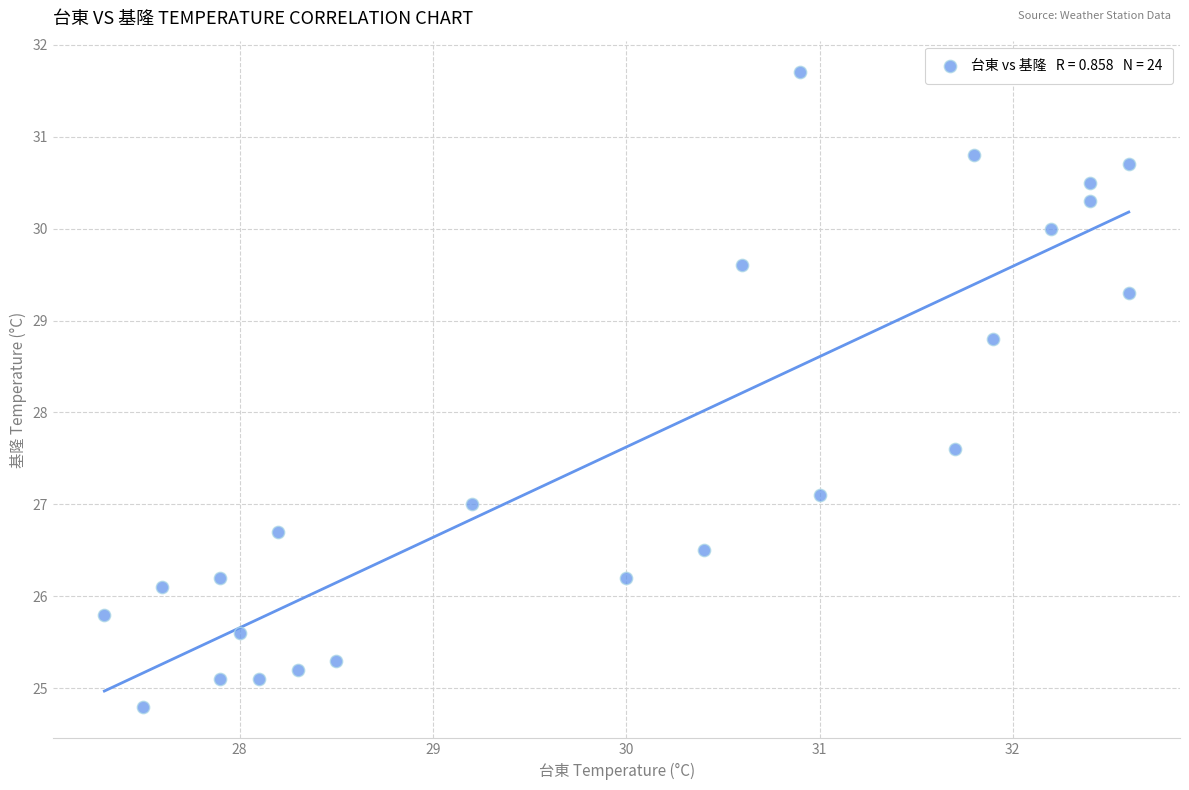

What is the range of X values (max minus min)?

5.3